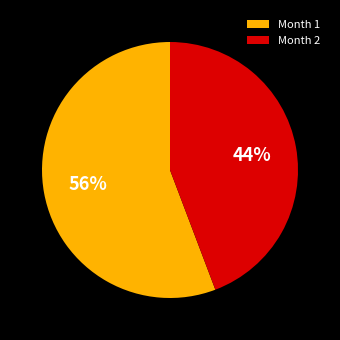

To the nearest percent, what is the combined percentage of Month 1 and Month 2?

100%